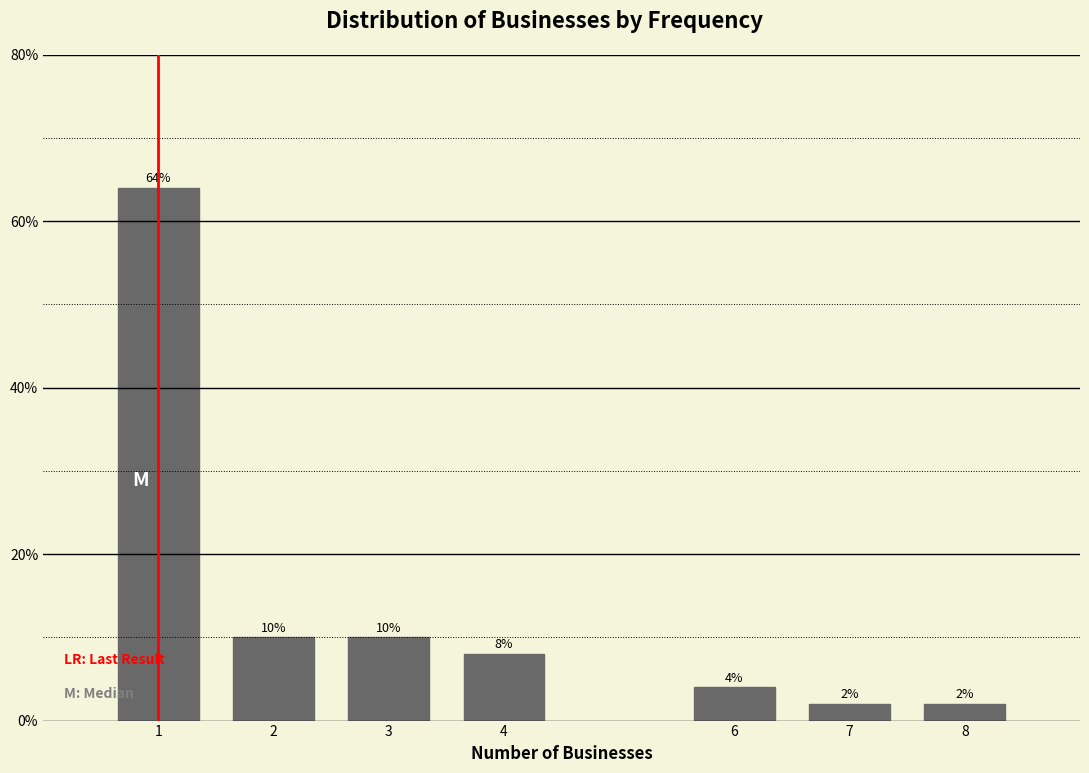

Reading left to right, transcribe all the data shown in this chart.

1=64	2=10	3=10	4=8	6=4	7=2	8=2